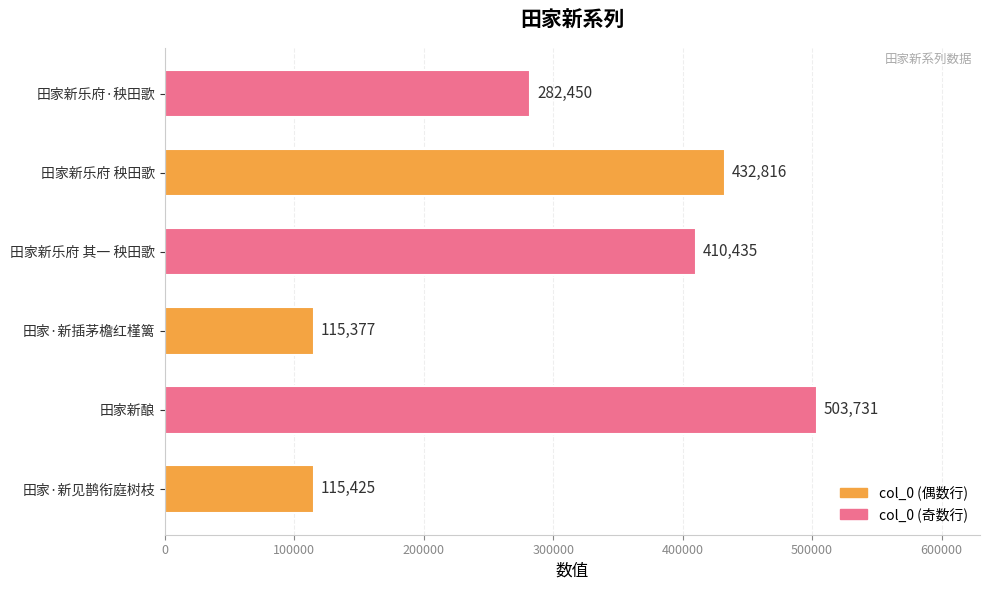

Is it true that the value at 田家新酿 is 503731?

True